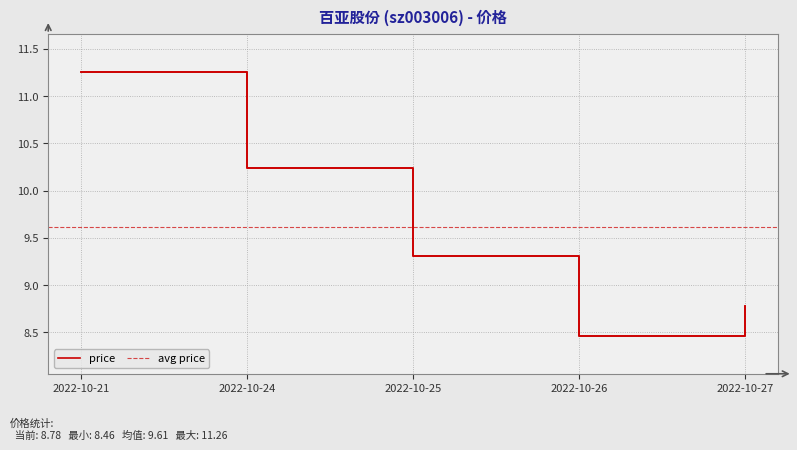

What is the sum of the values at 2022-10-21 and 2022-10-26?

19.7